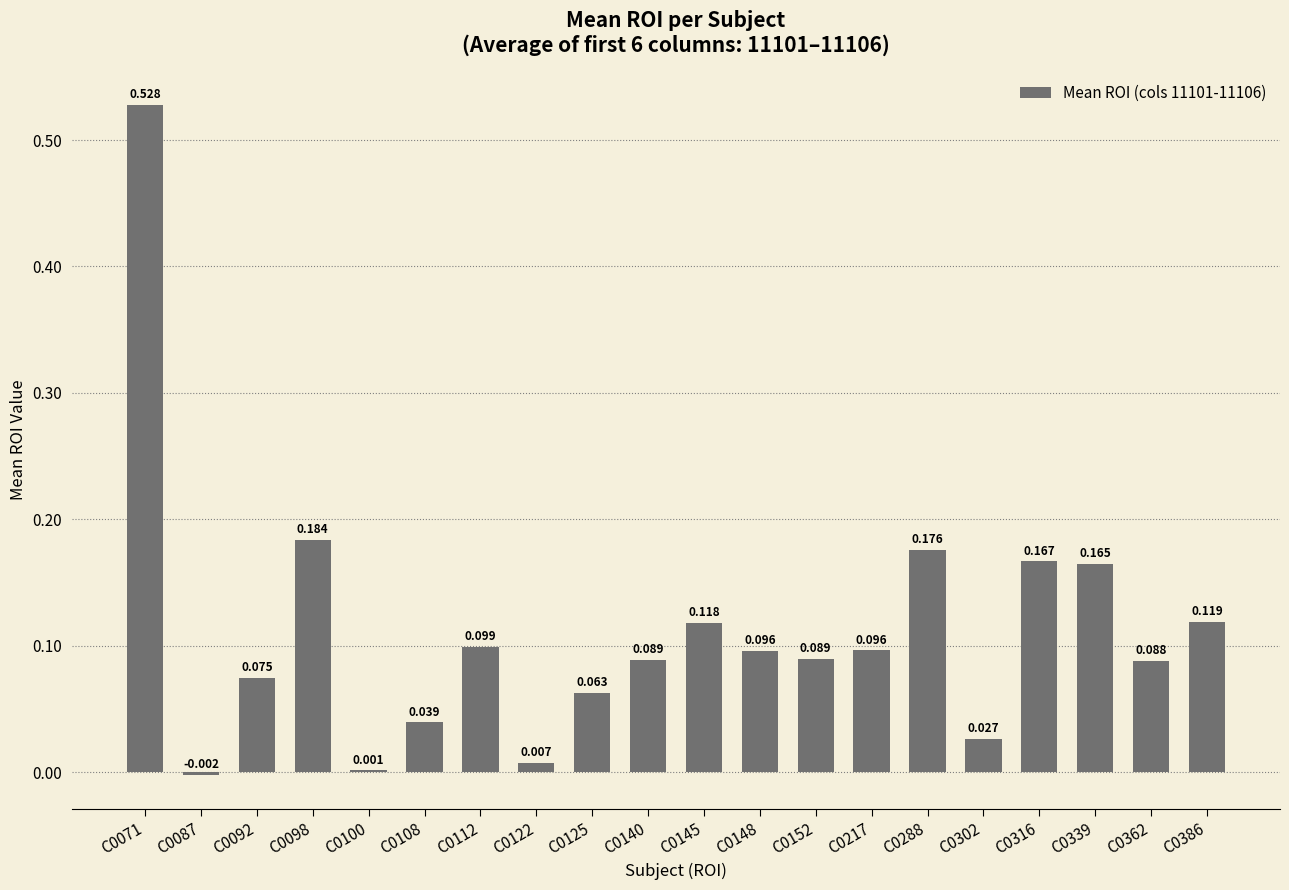

At which category does the chart reach its minimum across all series?

C0087